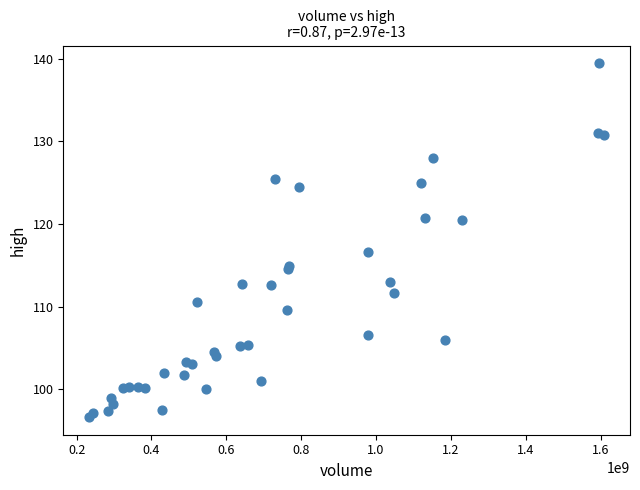

What Y value in the scatter plot is closest to 118?

116.6